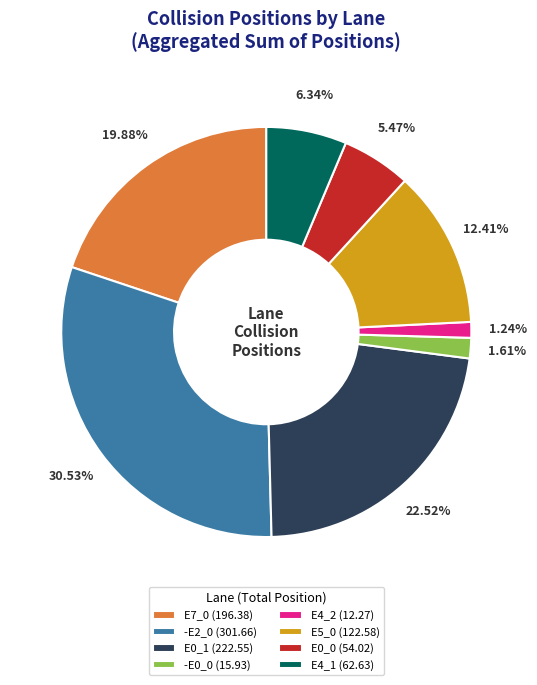

To the nearest percent, what is the average slice percentage?

12%